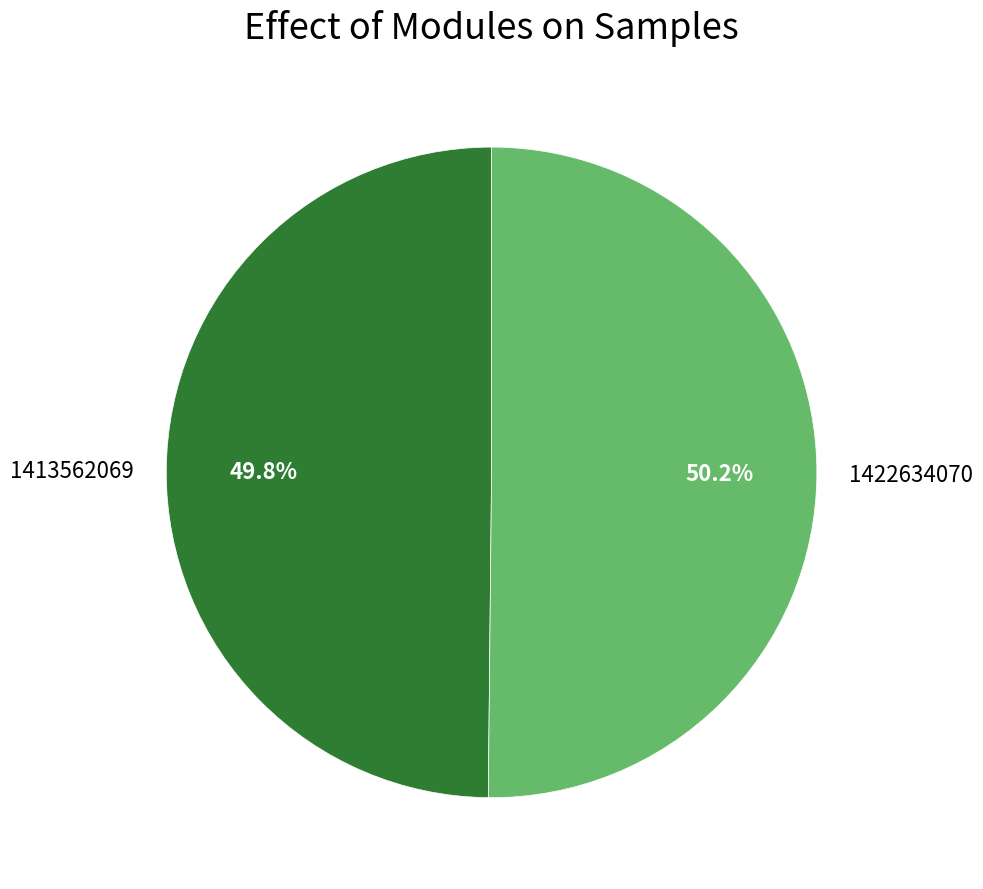

The 1422634070 slice represents 50% of the pie. True or false?

True